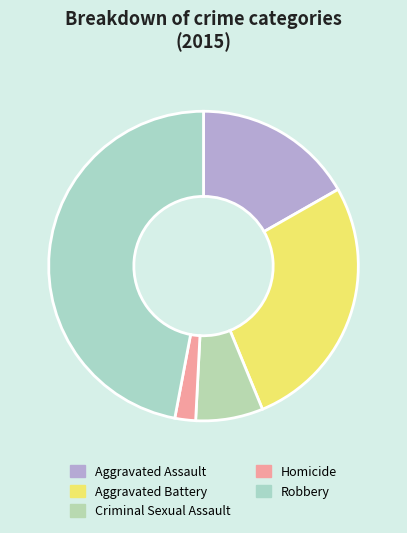

Is there any slice that represents more than half of the pie?

No